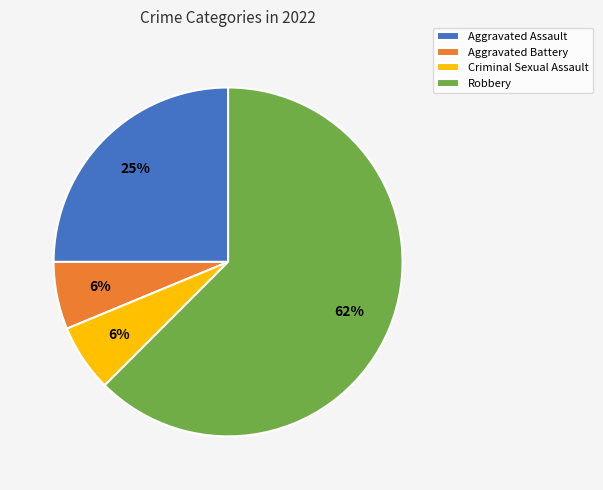

To the nearest percent, what is the average slice percentage?

25%